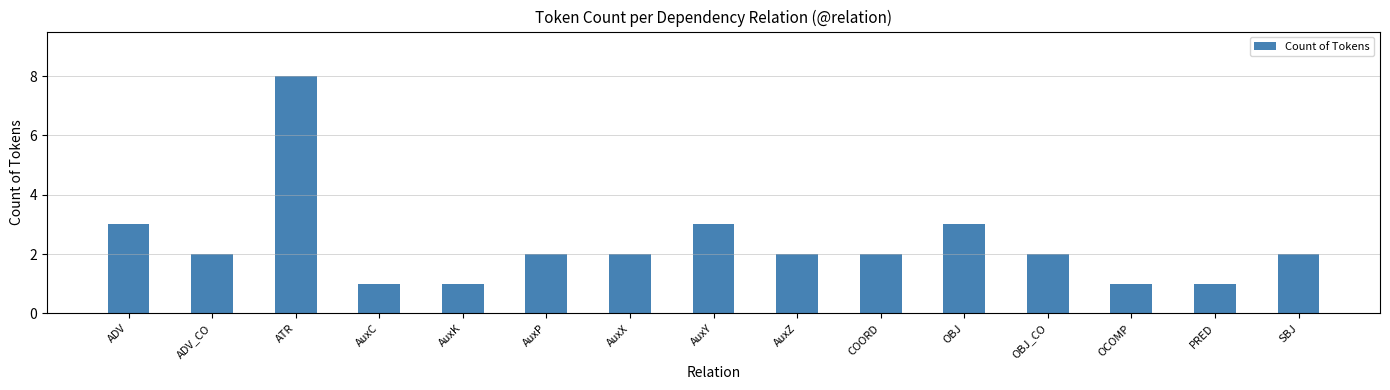

Are the bars grouped side by side (vs. stacked)?

No